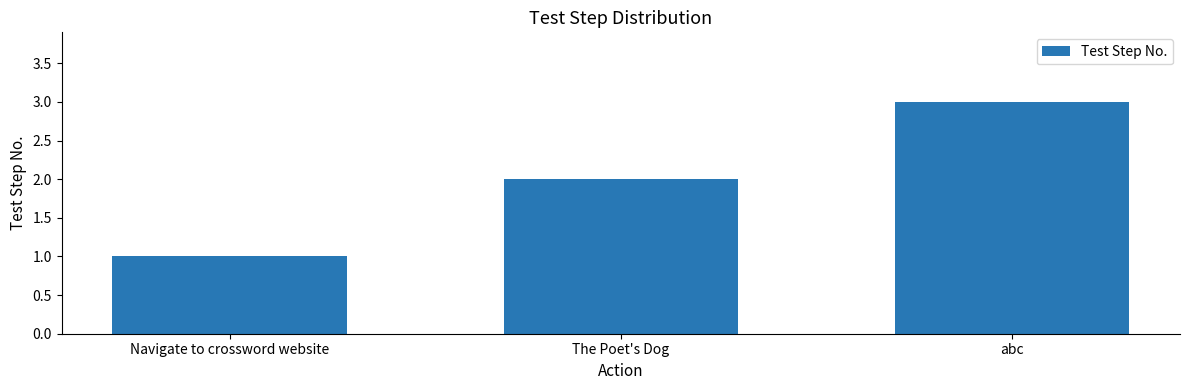

Approximately how many times larger is the value at The Poet's Dog compared to Navigate to crossword website?

2.0